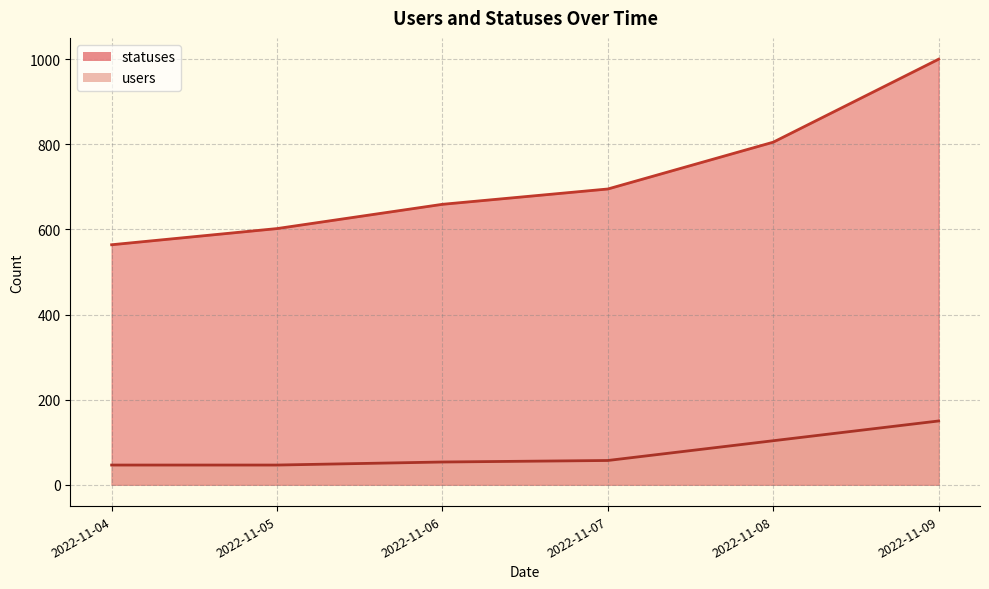

Which series has the widest spread of values?

statuses